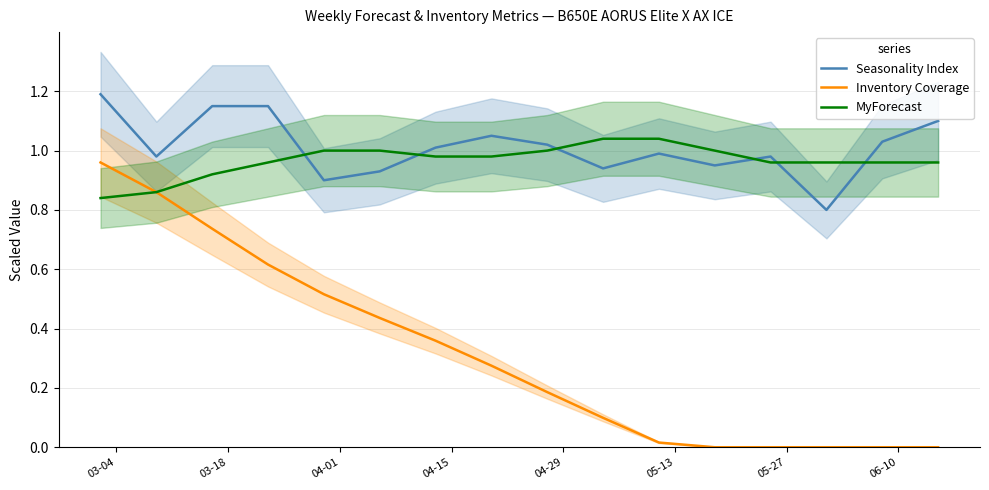

Reading left to right, what are all the values shown in this chart?

Seasonality Index: 1.2	1.0	1.1	1.1	0.9	0.9	1.0	1.1	1.0	0.9	1.0	0.9	1.0	0.8	1.0	1.1
Inventory Coverage: 1.0	0.9	0.7	0.6	0.5	0.4	0.4	0.3	0.2	0.1	0.0	0.0	0.0	0.0	0.0	0.0
MyForecast: 0.8	0.9	0.9	1.0	1.0	1.0	1.0	1.0	1.0	1.0	1.0	1.0	1.0	1.0	1.0	1.0